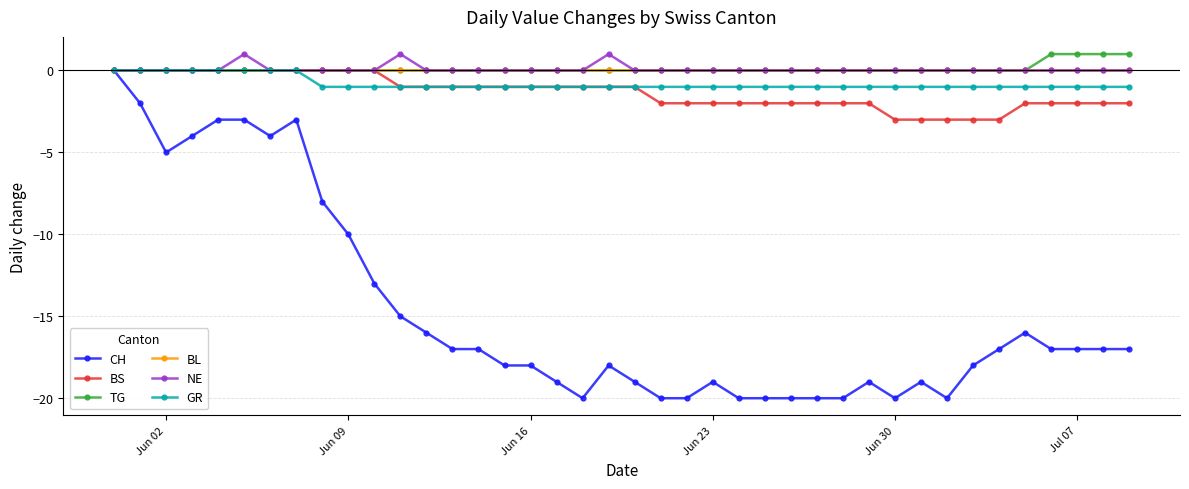

Reading left to right, extract all data points from this chart.

CH: 0	-2	-5	-4	-3	-3	-4	-3	-8	-10	-13	-15	-16	-17	-17	-18	-18	-19	-20	-18	-19	-20	-20	-19	-20	-20	-20	-20	-20	-19	-20	-19	-20	-18	-17	-16	-17	-17	-17	-17
BS: 0	0	0	0	0	0	0	0	0	0	0	-1	-1	-1	-1	-1	-1	-1	-1	-1	-1	-2	-2	-2	-2	-2	-2	-2	-2	-2	-3	-3	-3	-3	-3	-2	-2	-2	-2	-2
TG: 0	0	0	0	0	0	0	0	0	0	0	0	0	0	0	0	0	0	0	0	0	0	0	0	0	0	0	0	0	0	0	0	0	0	0	0	1	1	1	1
BL: 0	0	0	0	0	0	0	0	0	0	0	0	0	0	0	0	0	0	0	0	0	0	0	0	0	0	0	0	0	0	0	0	0	0	0	0	0	0	0	0
NE: 0	0	0	0	0	1	0	0	0	0	0	1	0	0	0	0	0	0	0	1	0	0	0	0	0	0	0	0	0	0	0	0	0	0	0	0	0	0	0	0
GR: 0	0	0	0	0	0	0	0	-1	-1	-1	-1	-1	-1	-1	-1	-1	-1	-1	-1	-1	-1	-1	-1	-1	-1	-1	-1	-1	-1	-1	-1	-1	-1	-1	-1	-1	-1	-1	-1